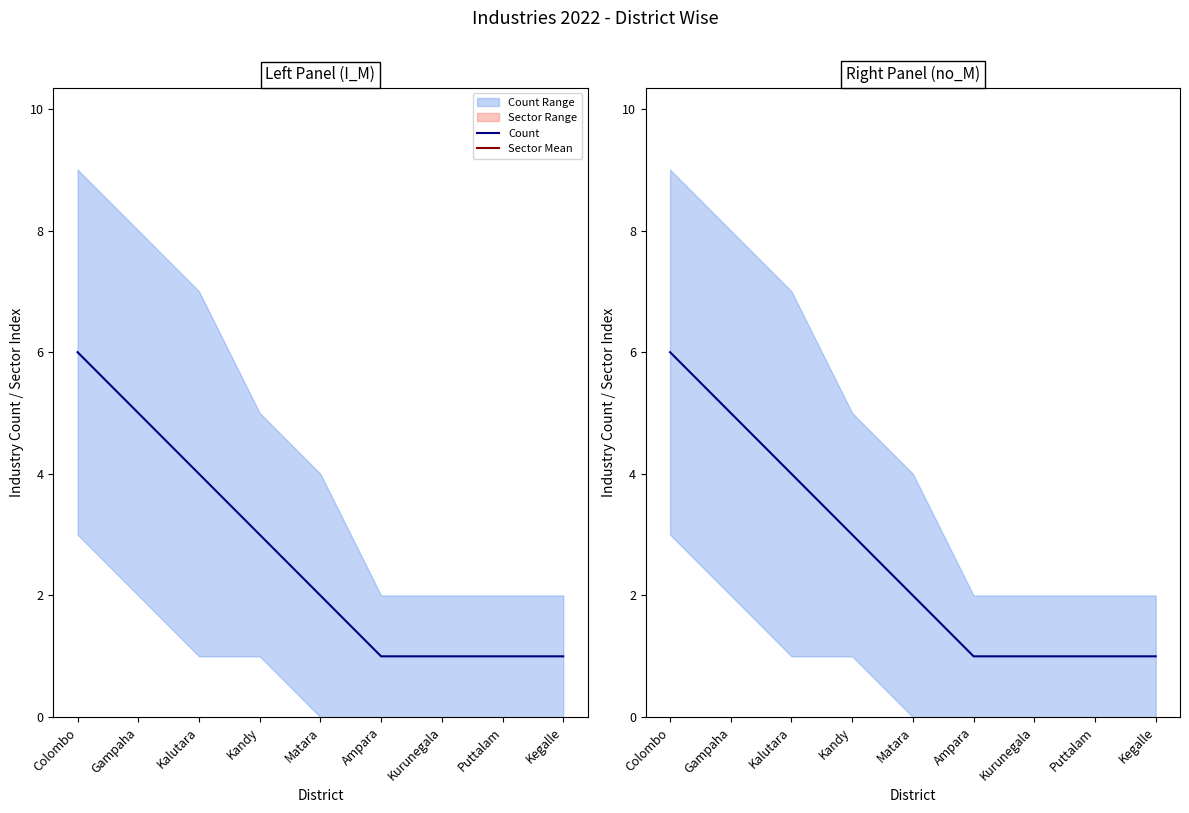

Which has a higher value, Kegalle or Ampara?

Kegalle